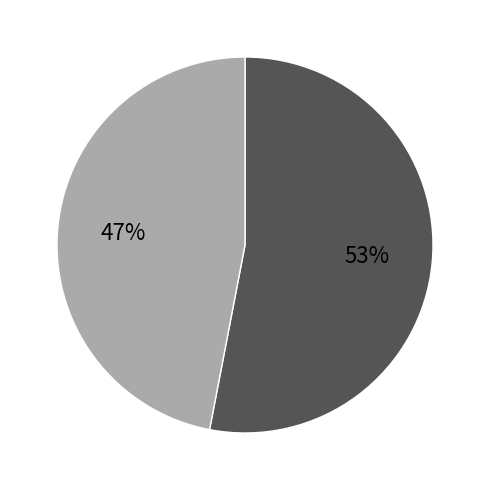

To the nearest percent, what is the average slice percentage?

50%